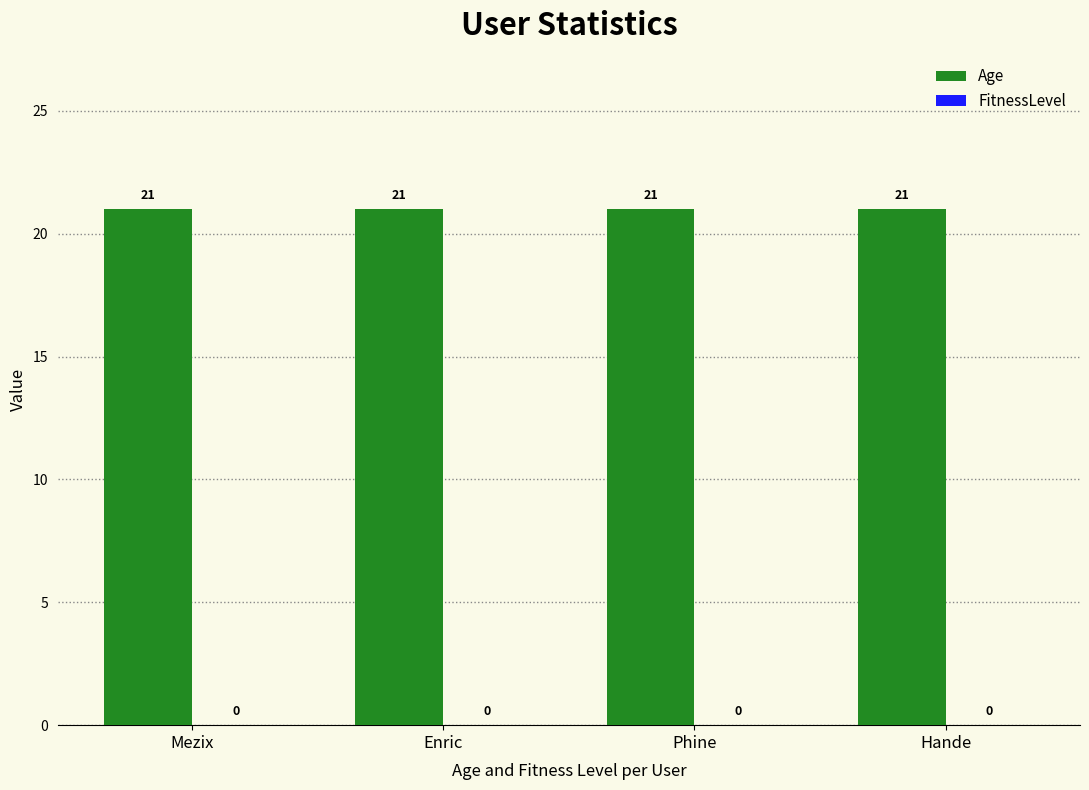

What are all the series names shown in the legend?

Age, FitnessLevel